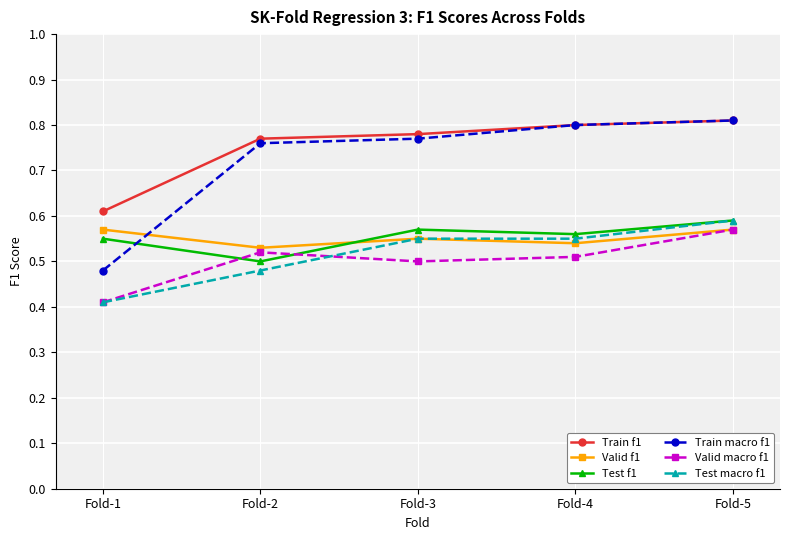

How many Test macro f1 values are between 0 and 1?

5